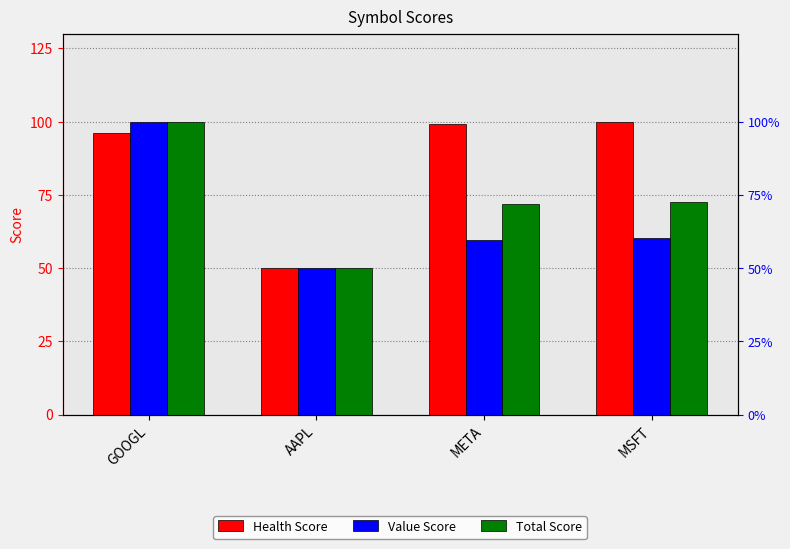

Rank the categories by Total Score value from lowest to highest.

AAPL, META, MSFT, GOOGL